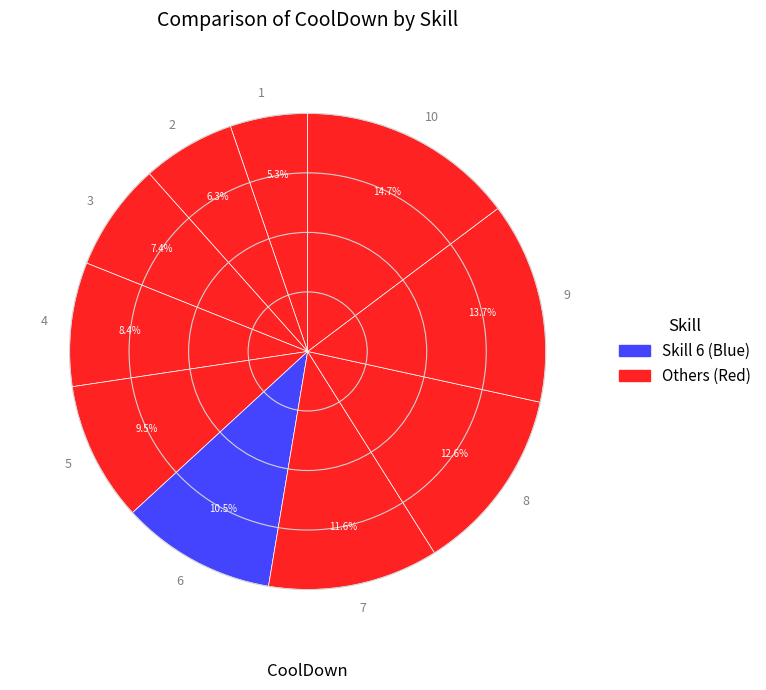

To the nearest percent, what is the difference between the 8 and 7 slice percentages?

1%